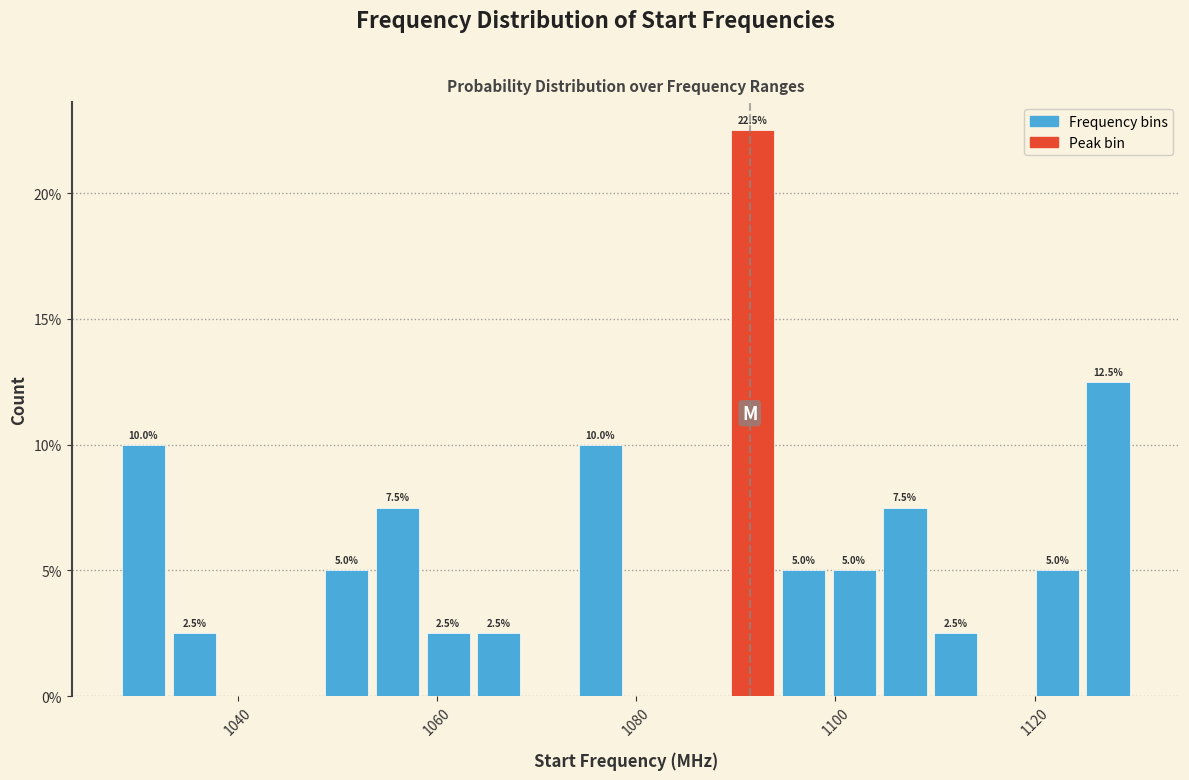

Around what value on the x-axis is the tallest bar? Give the approximate position of its centre, as read against the axis.

1092